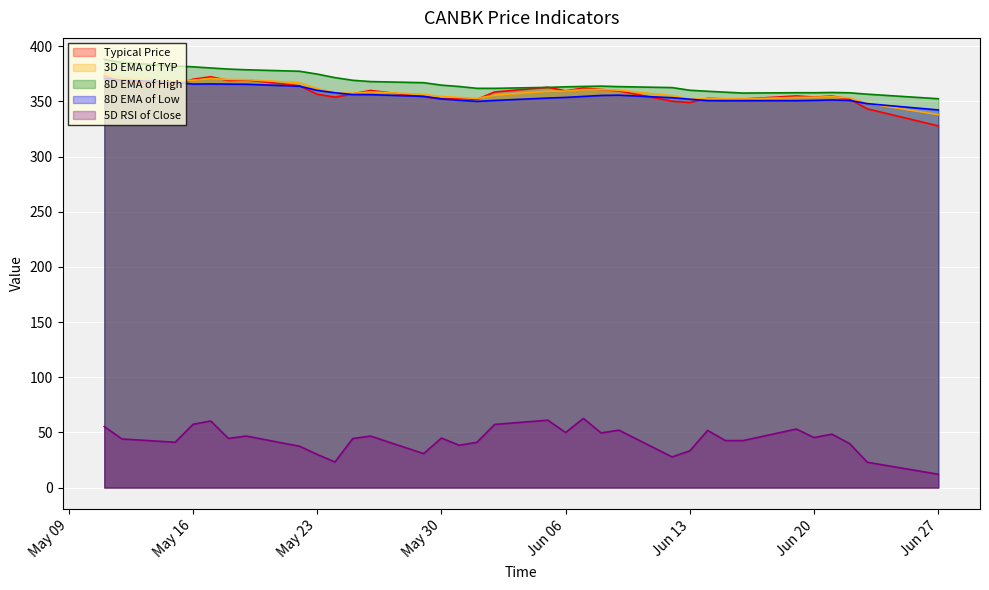

Which series has the largest total across all categories?

8D EMA of High